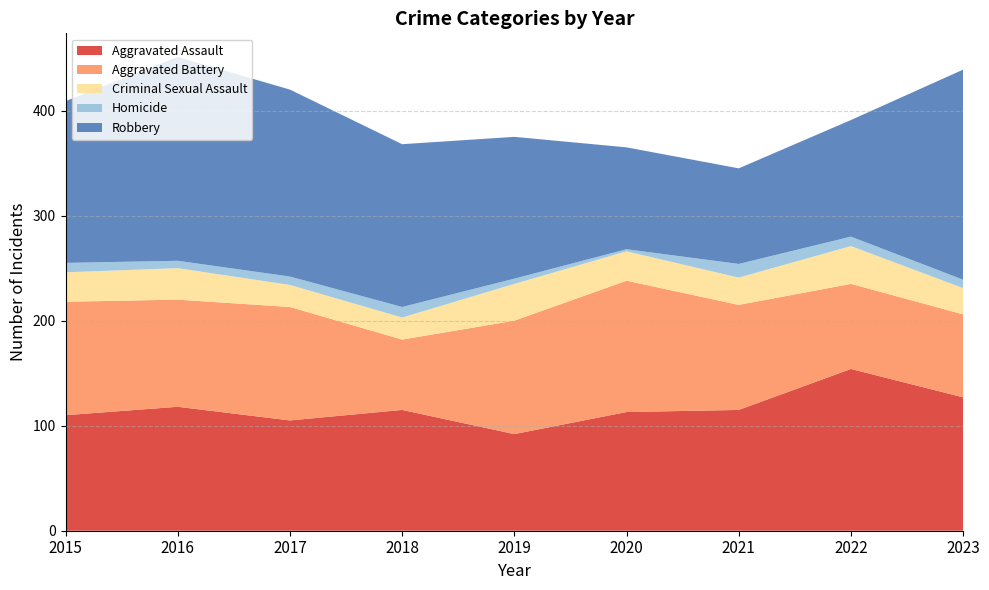

Reading left to right, extract all data points from this chart.

Aggravated Assault: 110	118	105	115	92	113	115	154	127
Aggravated Battery: 108	102	108	67	108	125	100	81	79
Criminal Sexual Assault: 28	30	21	21	35	28	26	36	25
Homicide: 9	7	8	10	5	2	13	9	8
Robbery: 154	194	178	155	135	97	91	111	200